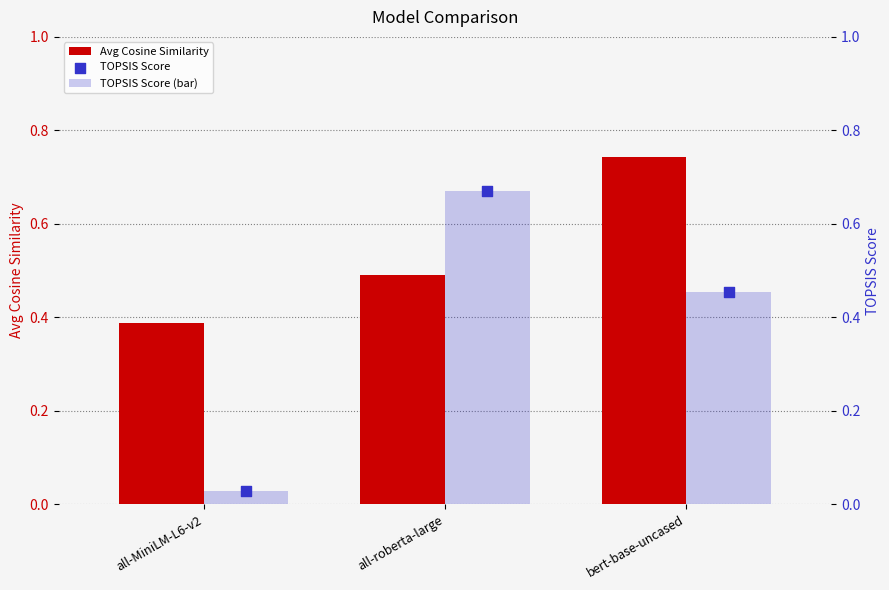

Which series reaches the minimum Y coordinate?

TOPSIS Score (bar)